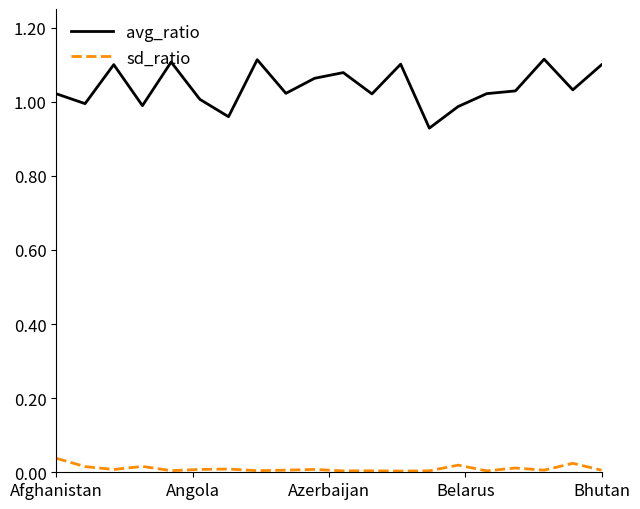

At how many categories does at least one series exceed 0?

20